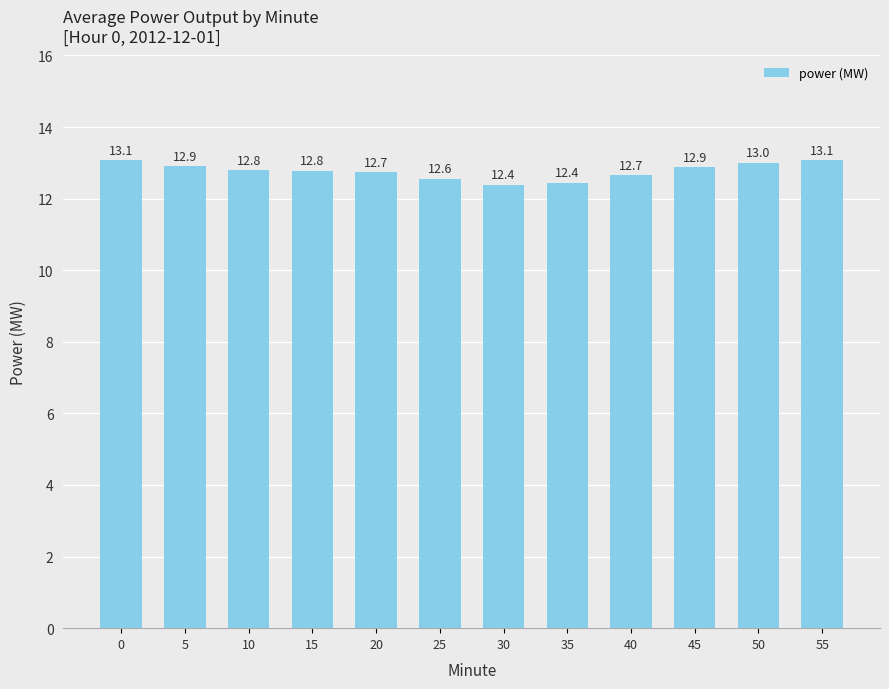

Approximately how many times larger is the value at 55 compared to 20?

1.0